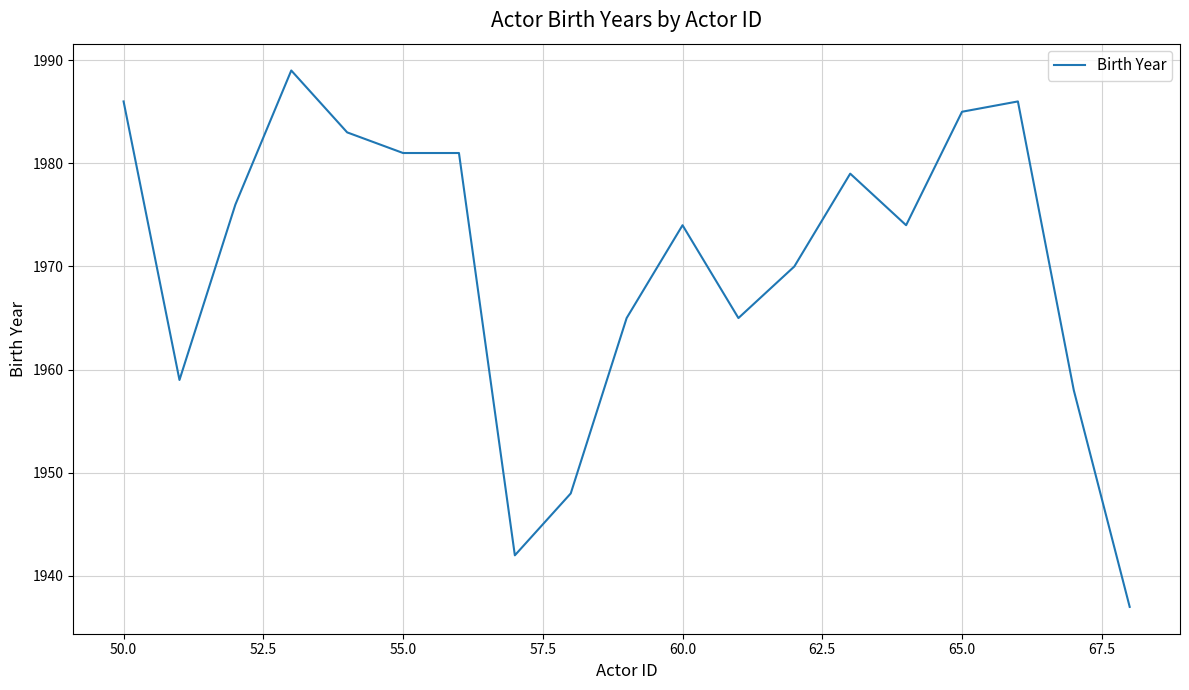

What is the greatest value displayed?

1989